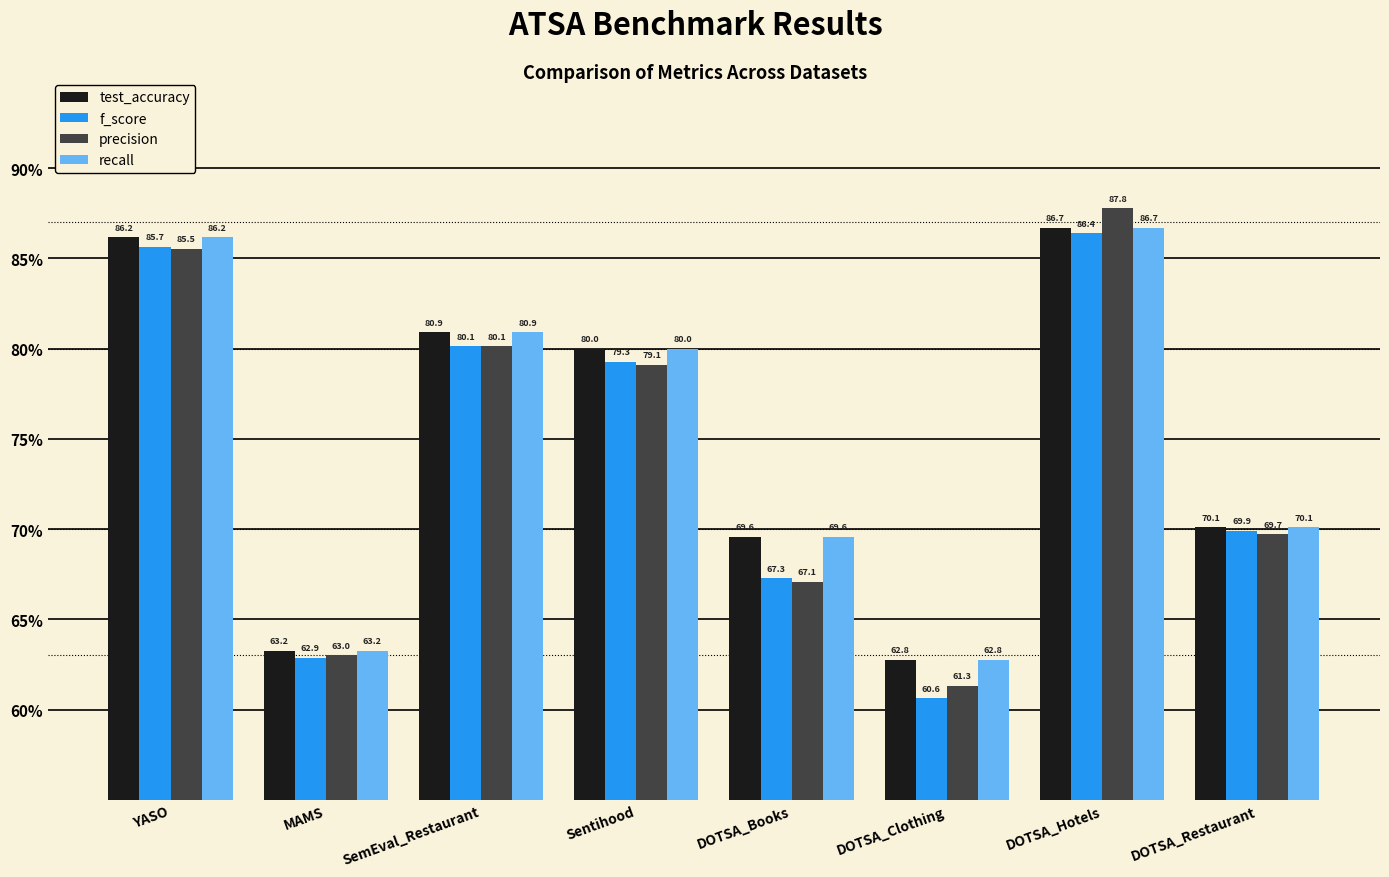

What is the difference between the highest and lowest values at DOTSA_Restaurant?

0.4